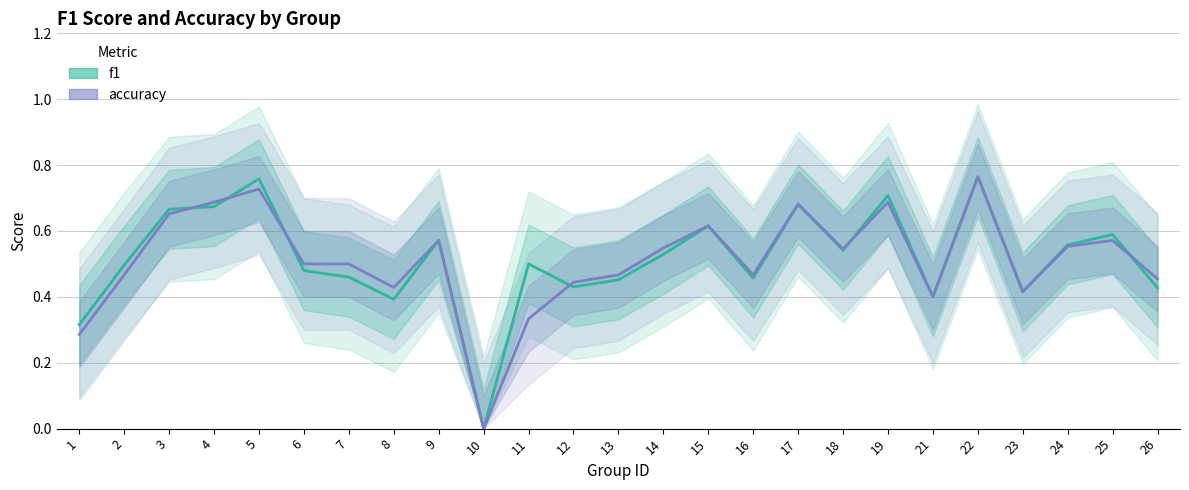

The f1 series shows 0.0 at 10. True or false?

True